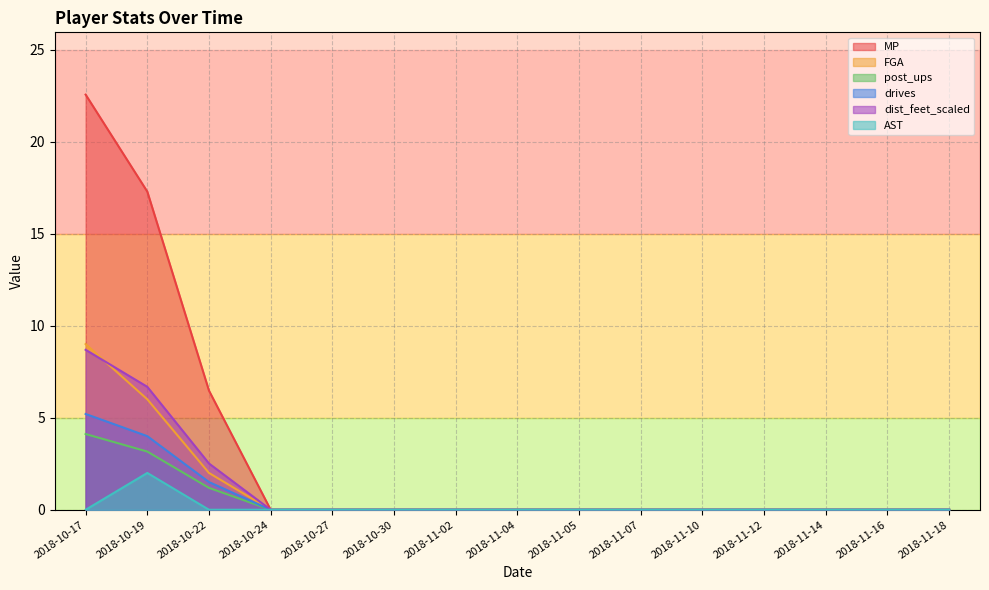

Which series has the largest range (max minus min)?

MP